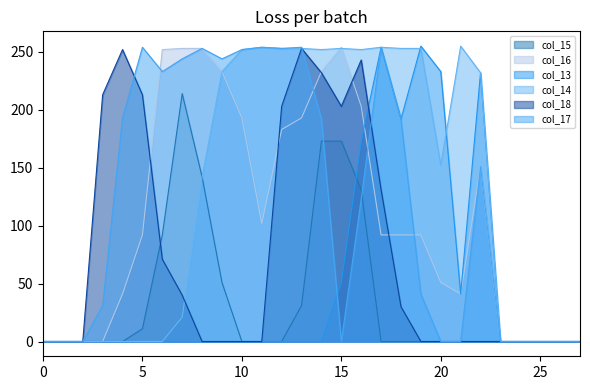

How many positive values does the col_14 series have?

16